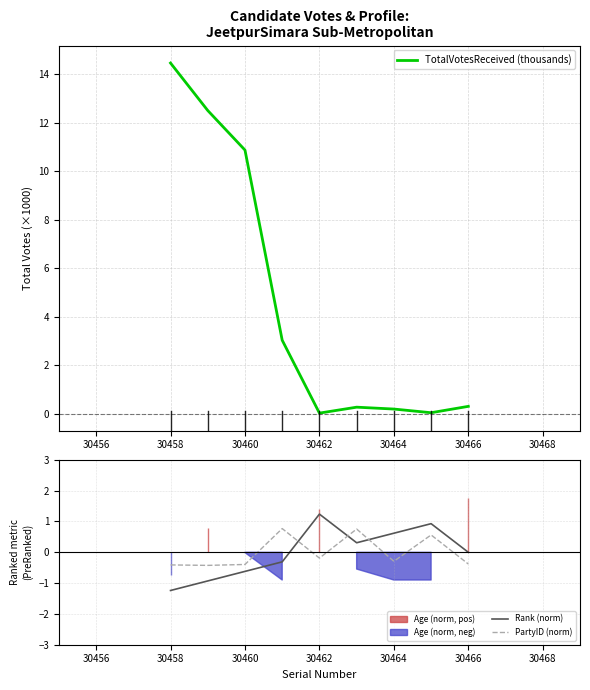

Which series ends up on top after the final intersection of TotalVotesReceived (thousands) and Rank (norm)?

TotalVotesReceived (thousands)